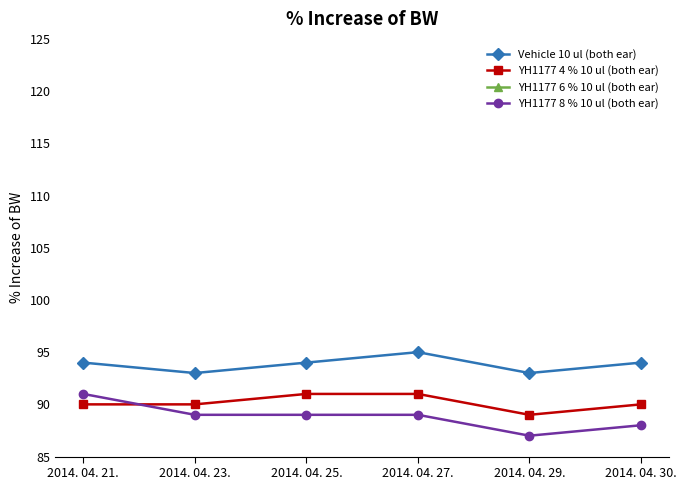

True or false: YH1177 8 % 10 ul (both ear) and YH1177 6 % 10 ul (both ear) cross at least once.

False